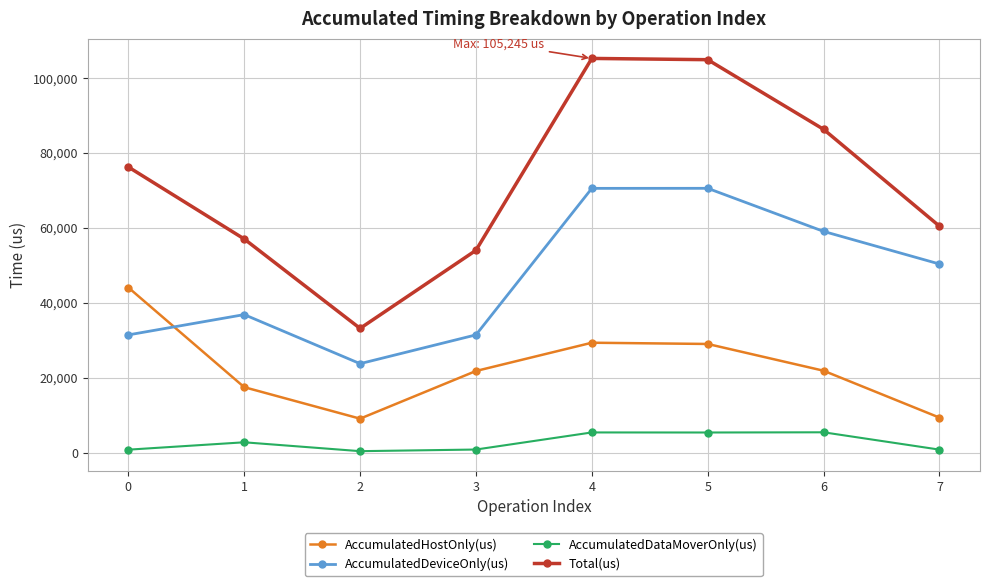

Does the chart have visible grid lines?

Yes